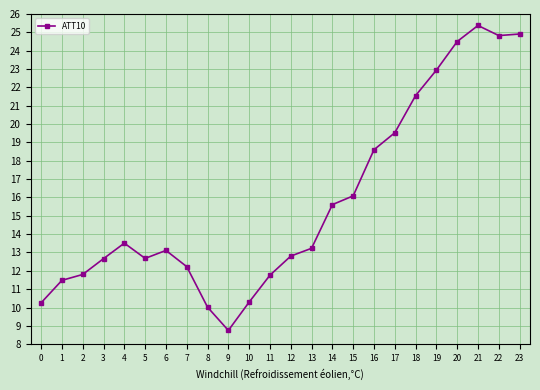

Which label corresponds to the smallest value in the chart?

9